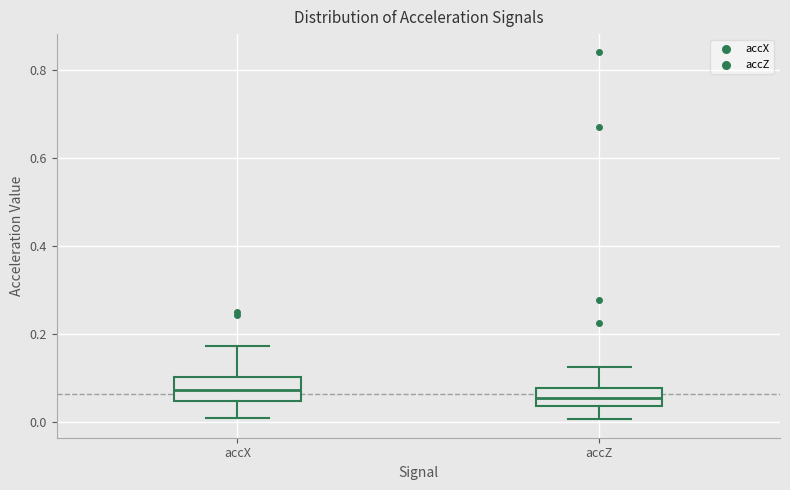

Reading left to right, read every box against the y-axis: the position of its median line, the range the box covers, and the ends of its whiskers. The values are not printed on the chart, so give them approximately, as read against the axis.

accX: median 0.08, box 0.04 to 0.10, whiskers 0.00 to 0.18
accZ: median 0.06, box 0.04 to 0.08, whiskers 0.00 to 0.12